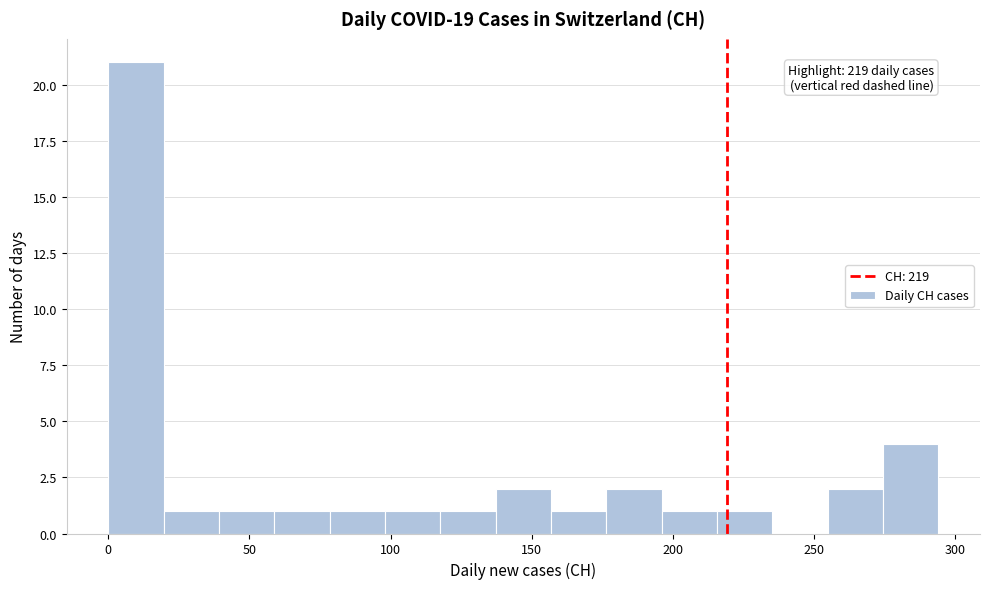

Around what value on the x-axis is the tallest bar? Give the approximate position of its centre, as read against the axis.

10